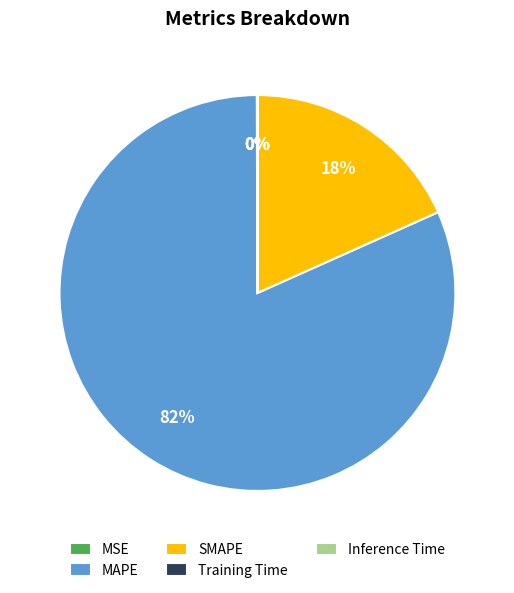

To the nearest percent, what is the average slice percentage?

20%